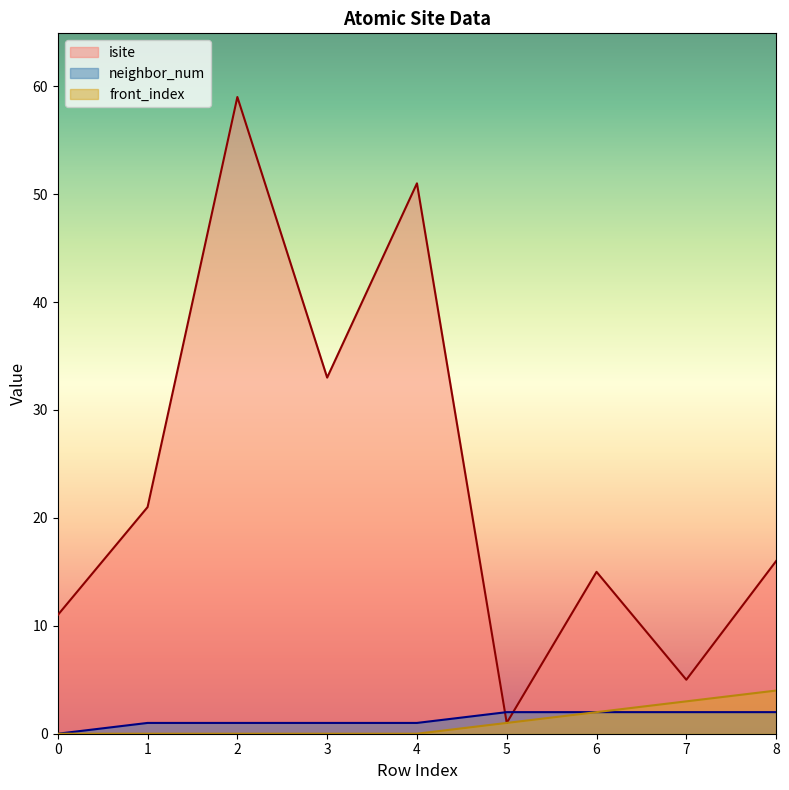

Reading right to left, what are all the values shown in this chart?

isite: 8=16	7=5	6=15	5=1	4=51	3=33	2=59	1=21	0=11
neighbor_num: 8=2	7=2	6=2	5=2	4=1	3=1	2=1	1=1	0=0
front_index: 8=4	7=3	6=2	5=1	4=0	3=0	2=0	1=0	0=0